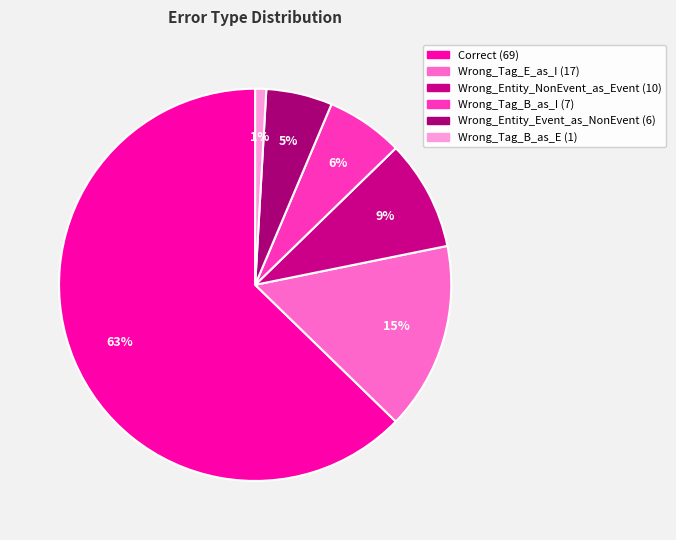

Approximately how many times larger is the value at Wrong_Entity_NonEvent_as_Event compared to Wrong_Entity_Event_as_NonEvent?

1.7